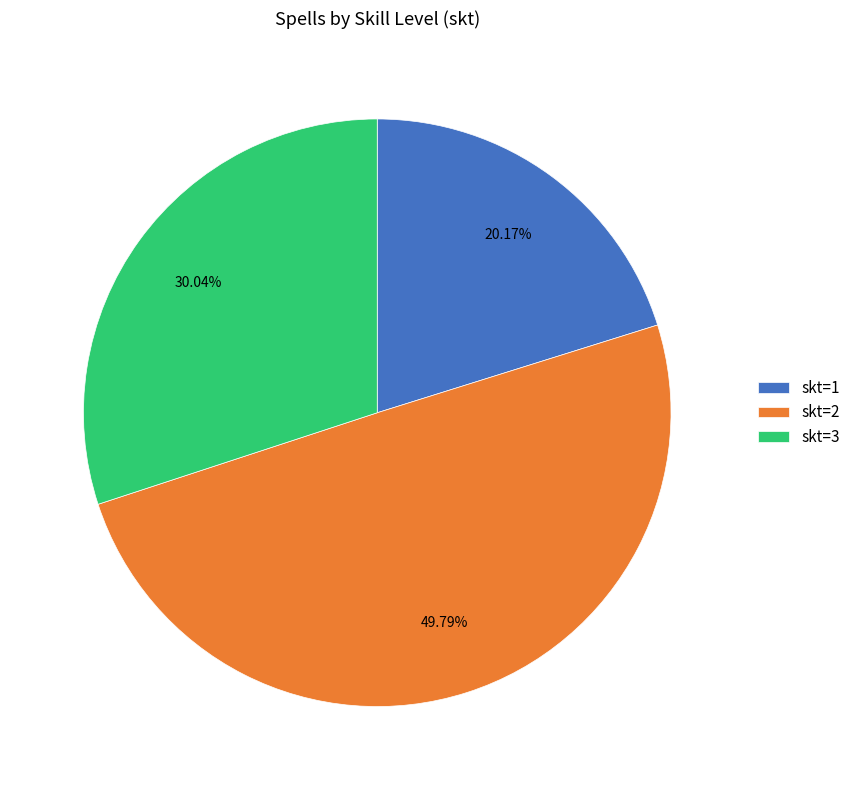

Rank the categories by value from highest to lowest.

skt=2, skt=3, skt=1